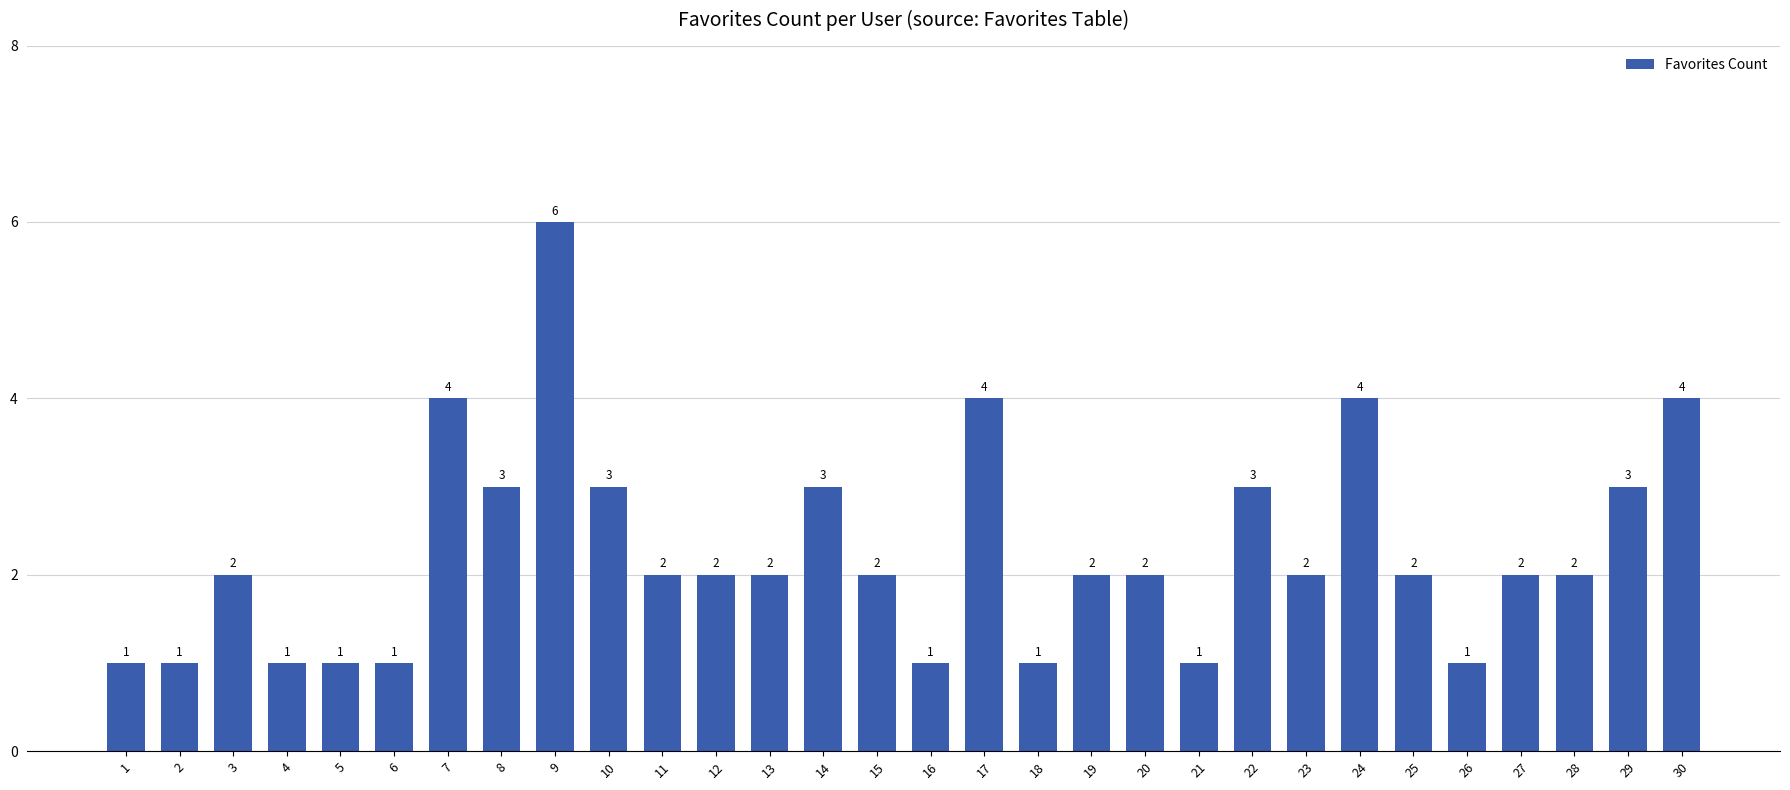

The chart shows a value of 1 at 2. True or false?

True